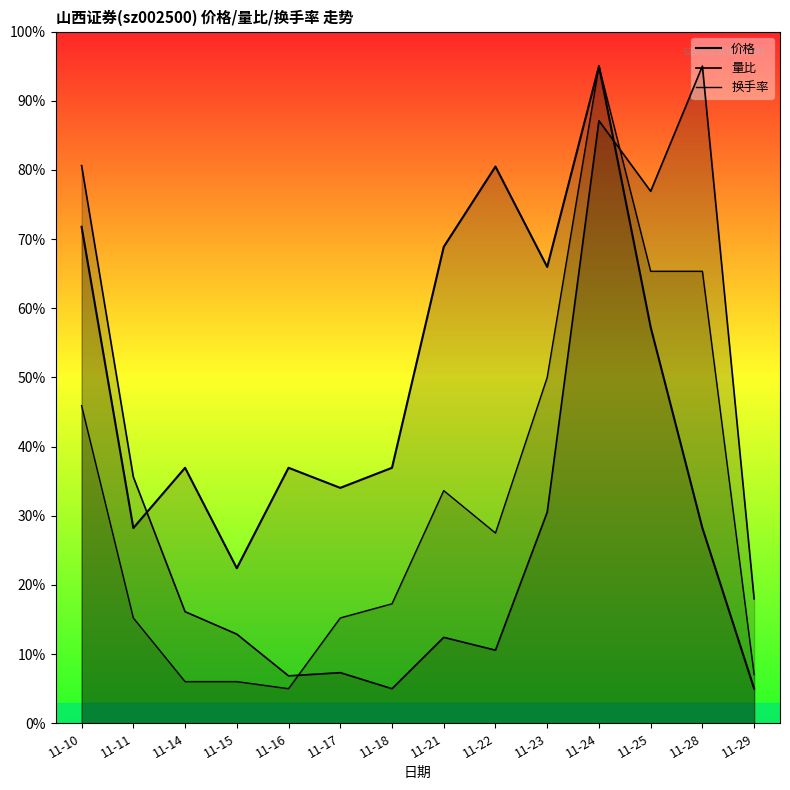

Rank the series by their maximum value, from highest to lowest.

价格, 量比, 换手率